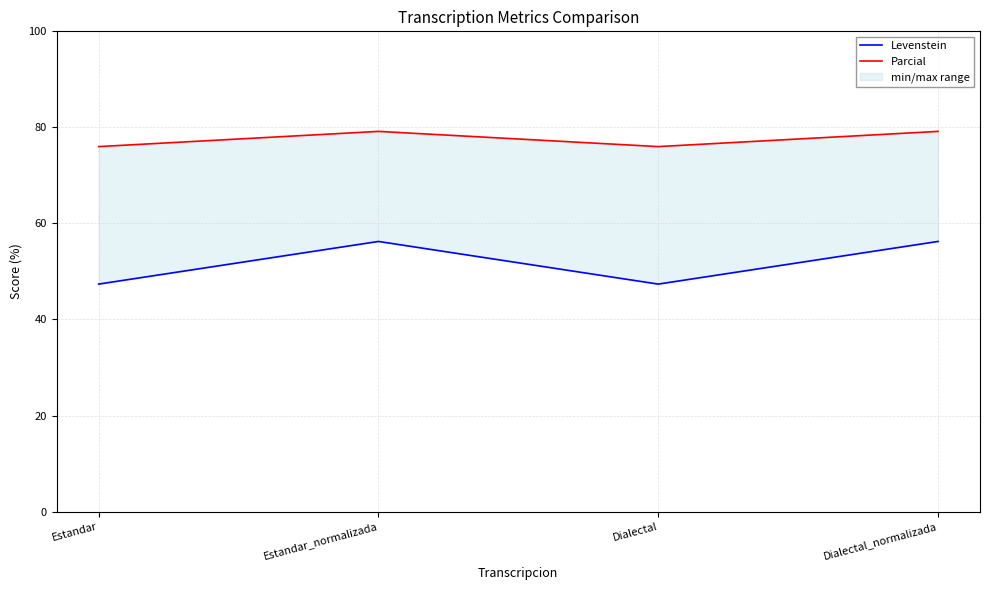

List the series in order of their overall mean, highest first.

Parcial, Levenstein